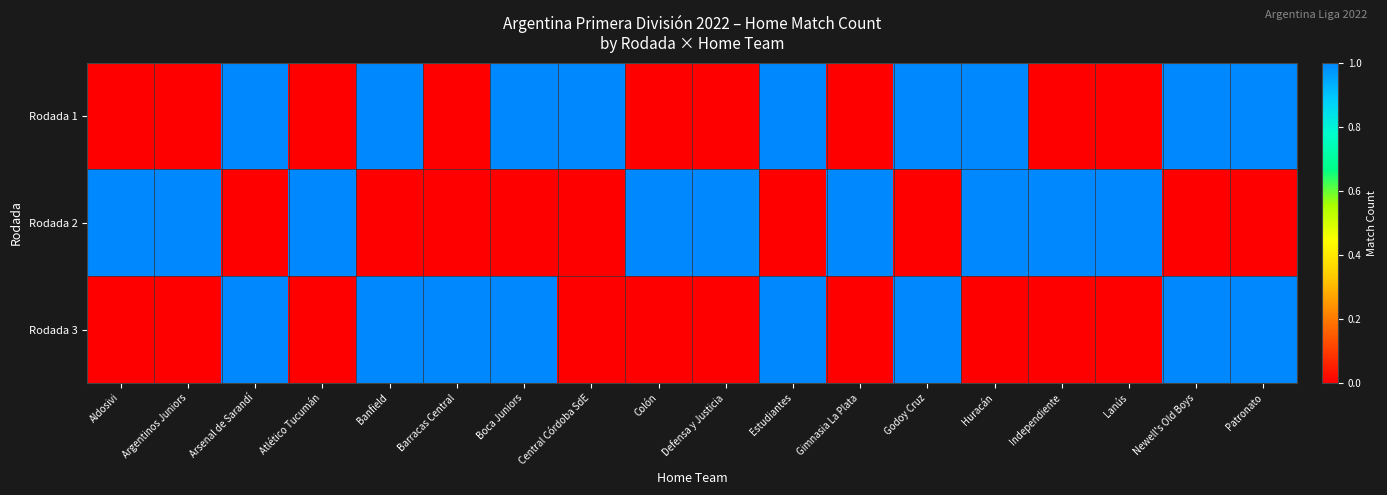

What is the spread (max minus min) of values at Patronato?

1